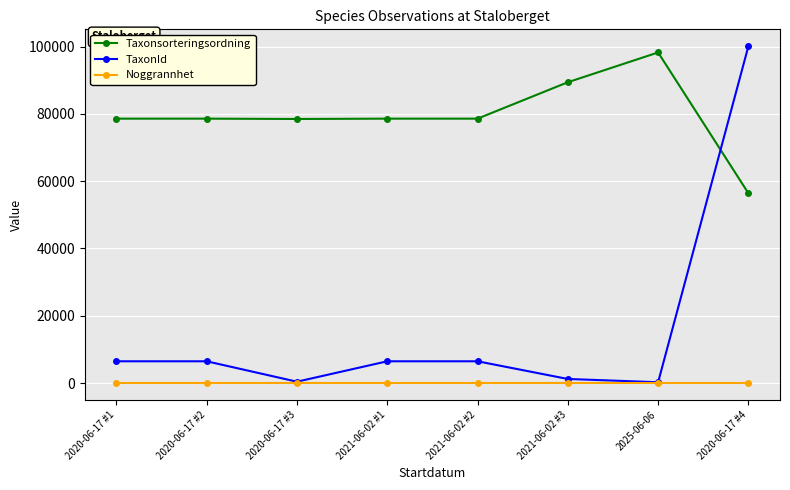

What position from the right is 2025-06-06?

2